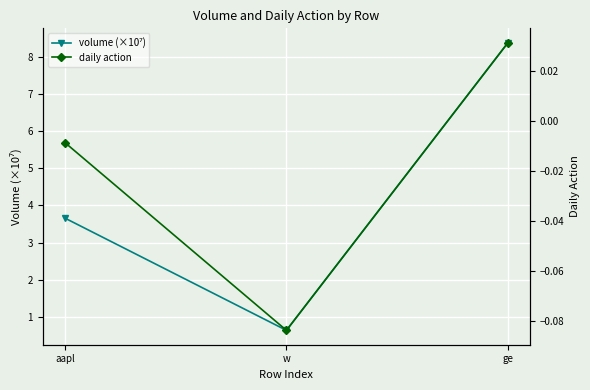

What is the label of the 2nd point from the right?

w